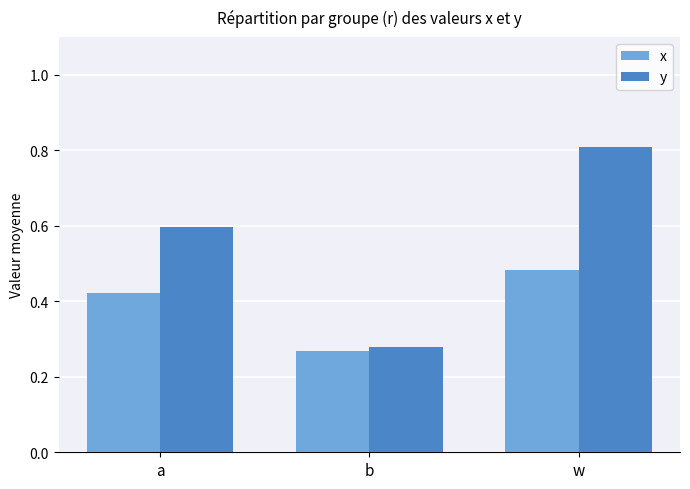

Count the number of data series in this chart.

2